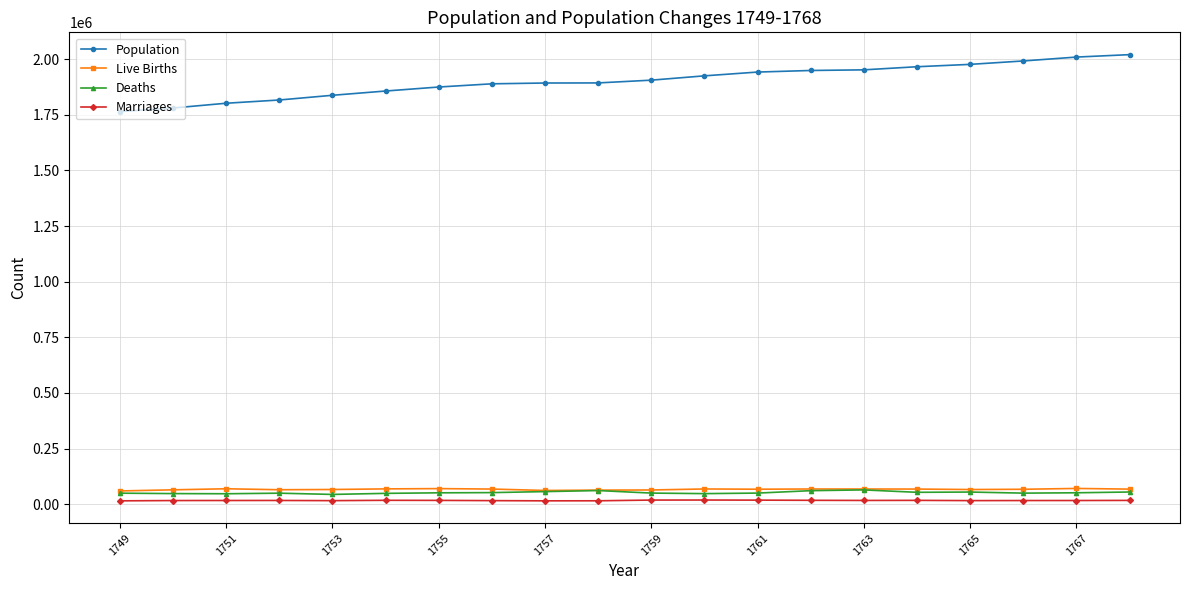

Does the chart display data point markers on the line(s)?

Yes